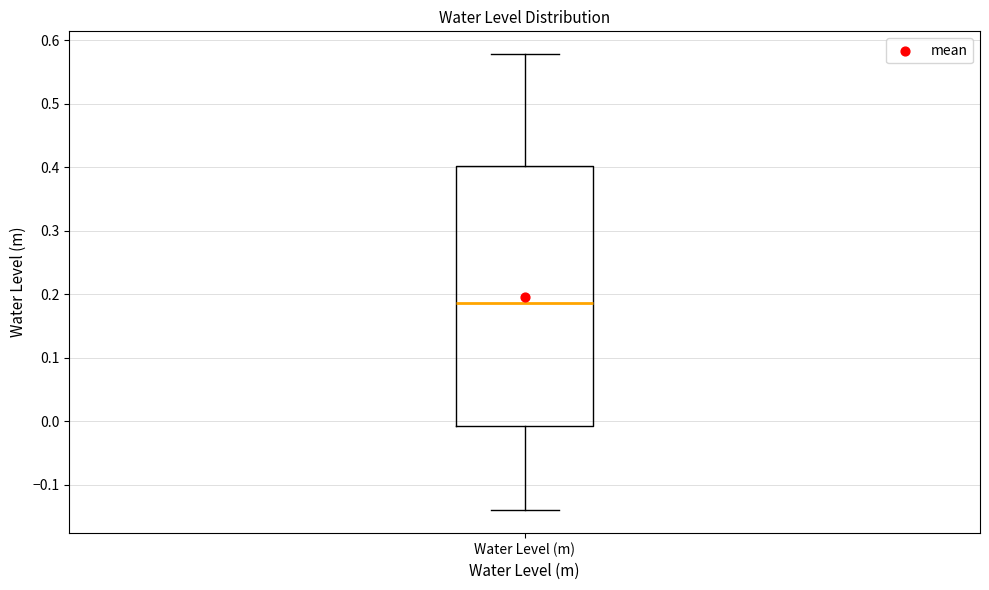

Transcribe this box plot: give where the median line is, the range the box spans, and where the two whiskers end, as read against the y-axis. The values are not printed on the chart, so give them approximately, as read against the axis.

median 0.19, box -0.01 to 0.40, whiskers -0.14 to 0.58